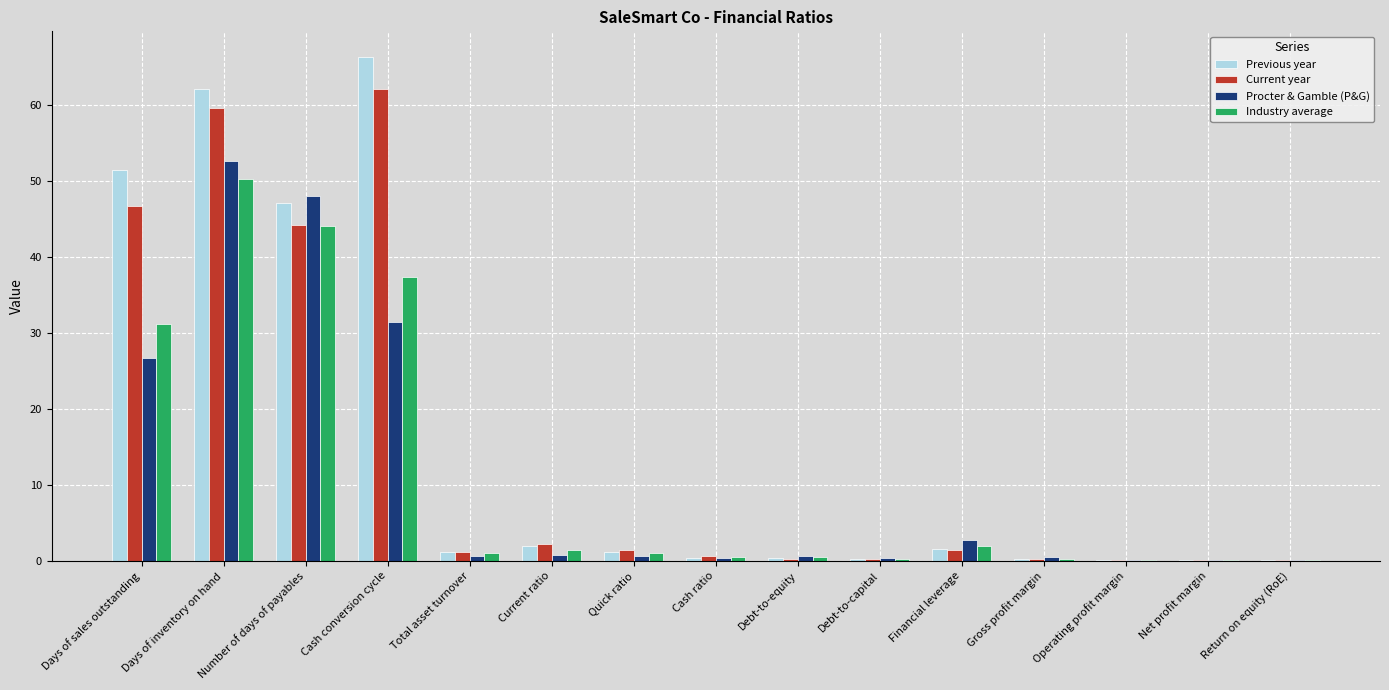

At which category is the sum across all series the highest?

Days of inventory on hand